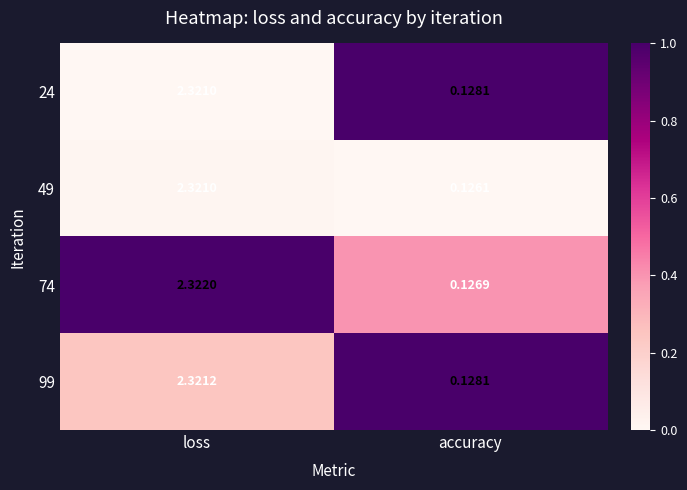

Where does the 99 series first go above 2?

loss